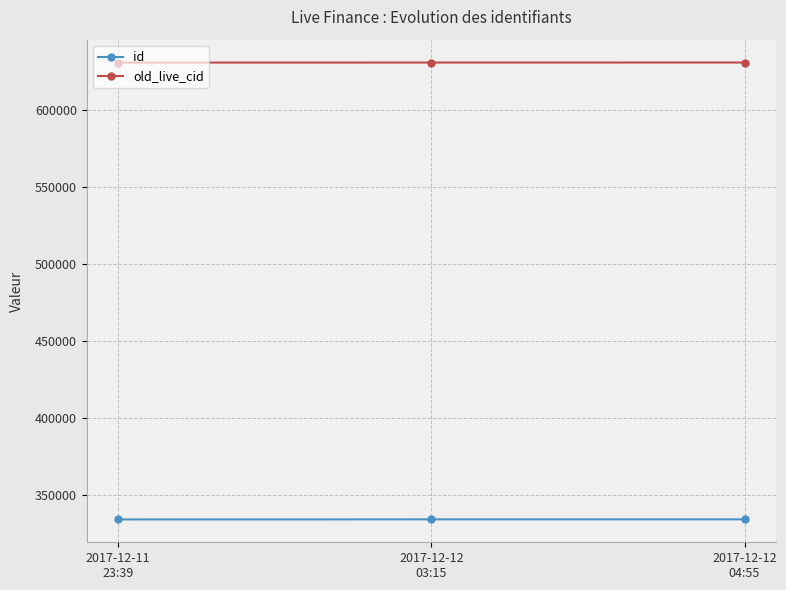

The old_live_cid series shows 631077 at 2017-12-11
23:39. True or false?

True